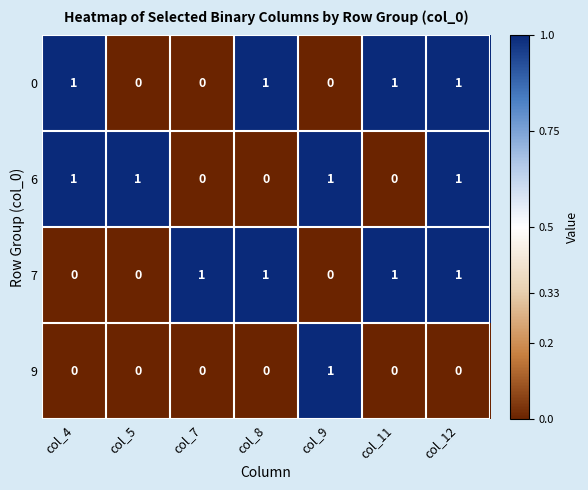

Count the number of data series in this chart.

4